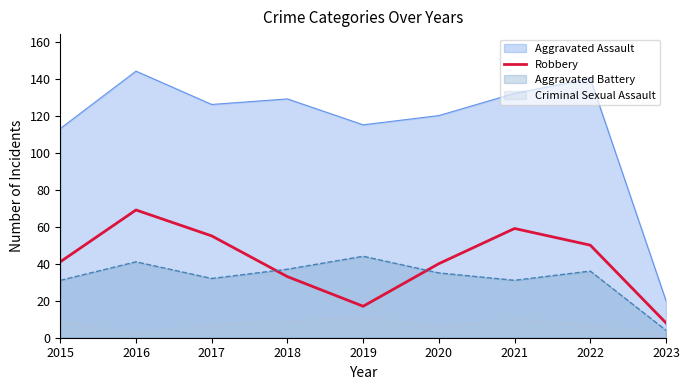

Which has a higher value, 2018 or 2022?

2022